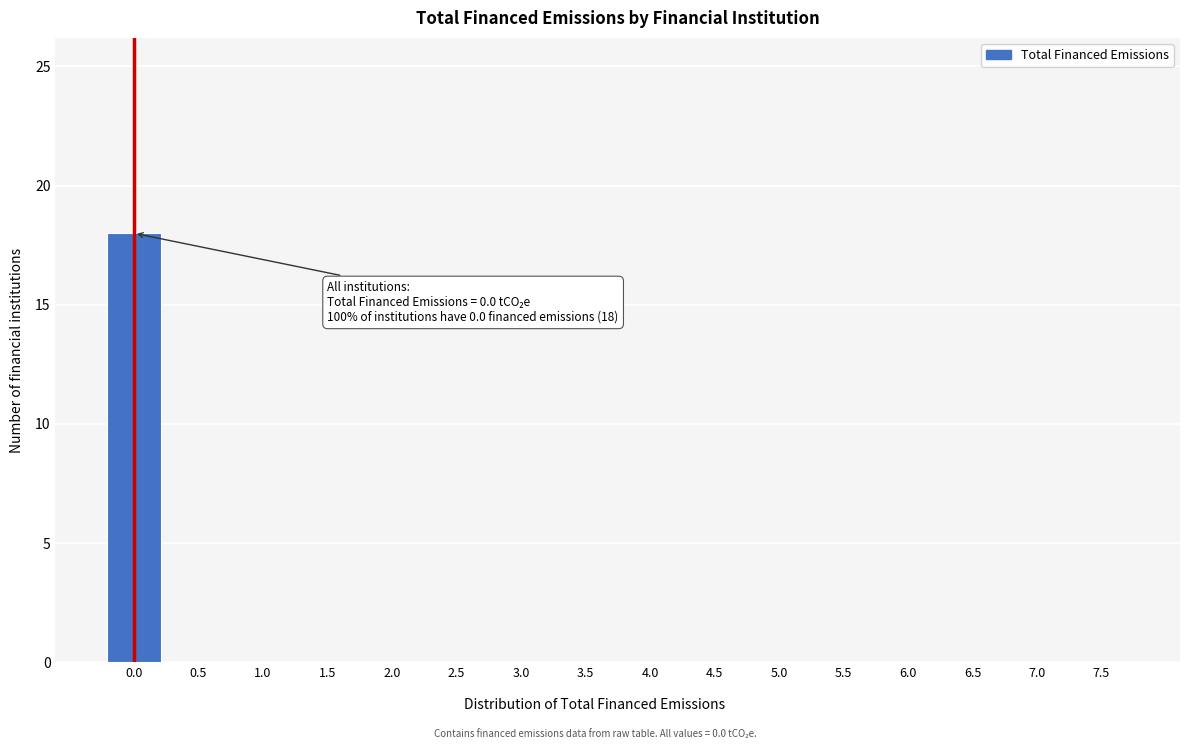

Reading right to left, transcribe all the data shown in this chart.

7.5=0	7.0=0	6.5=0	6.0=0	5.5=0	5.0=0	4.5=0	4.0=0	3.5=0	3.0=0	2.5=0	2.0=0	1.5=0	1.0=0	0.5=0	0.0=18